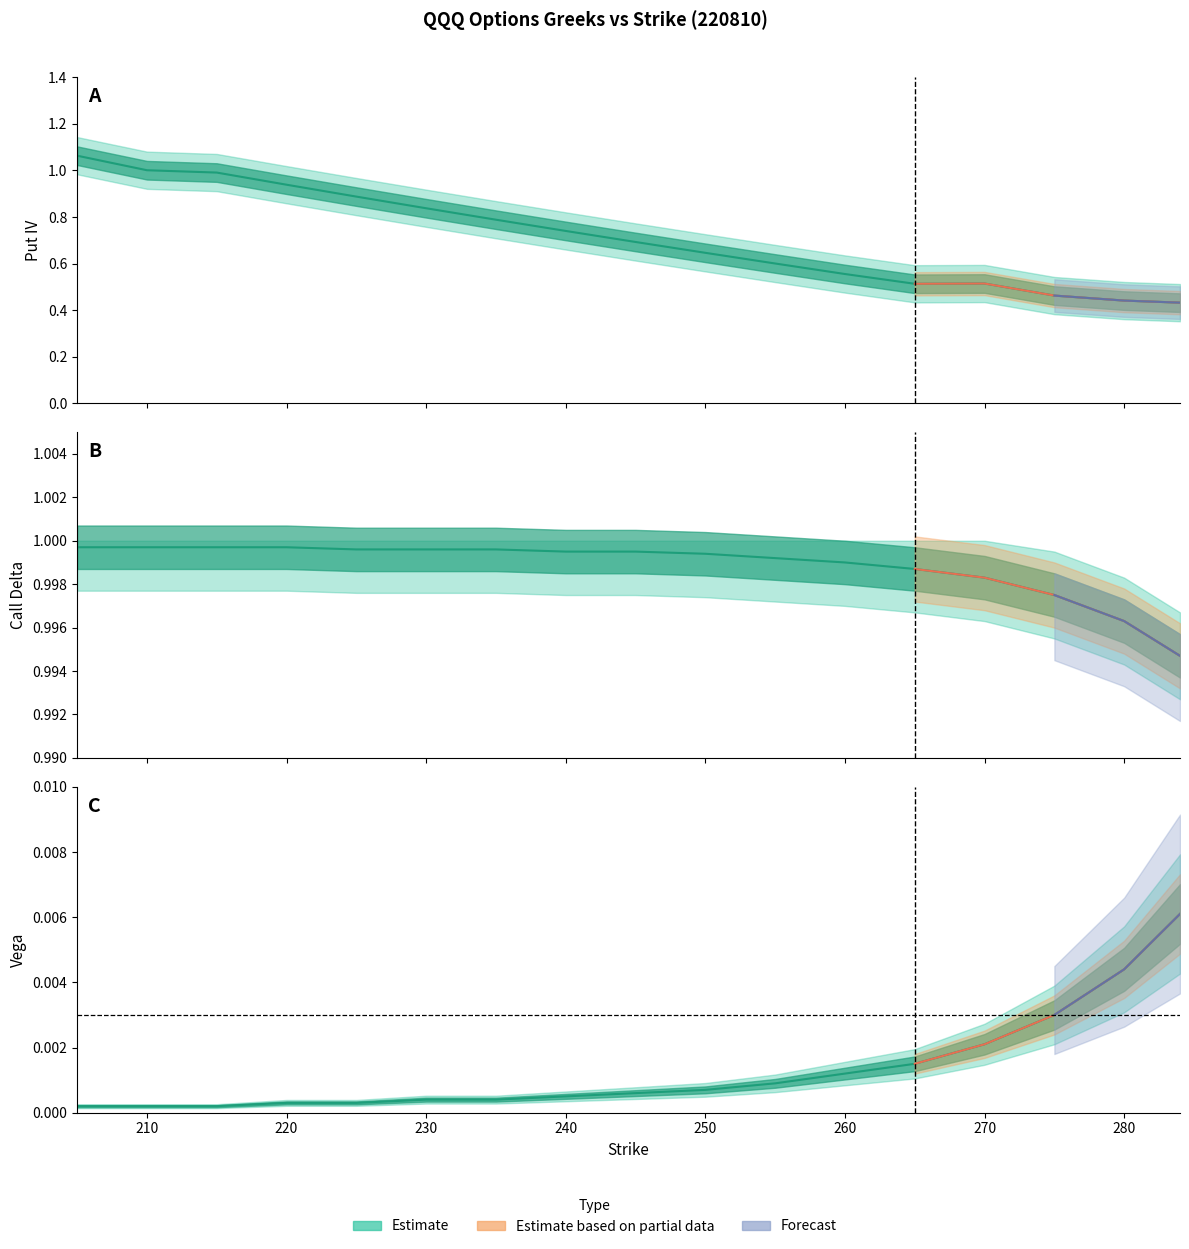

Read the Put Vega value at 220.

1.0